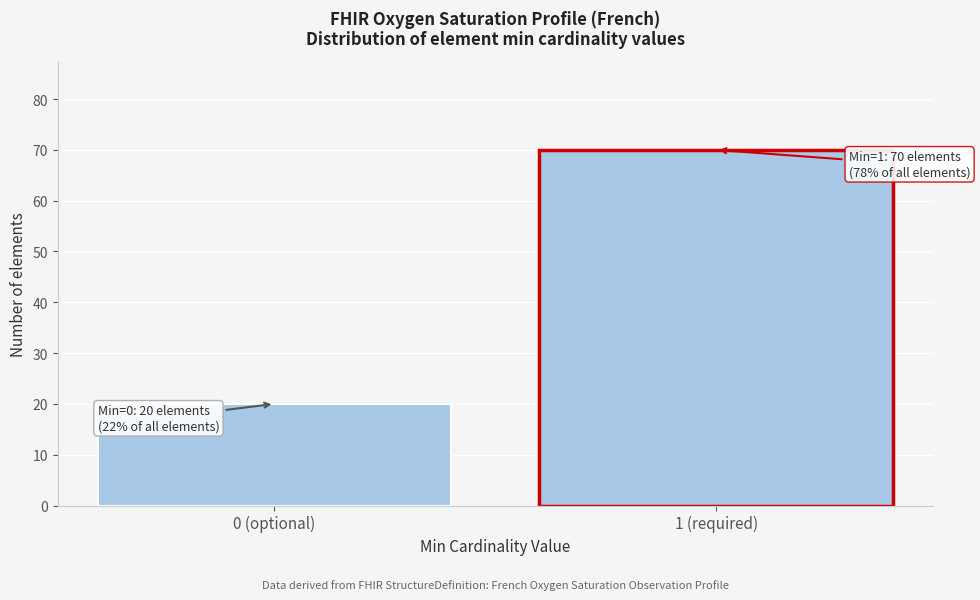

Reading right to left, transcribe all the data shown in this chart.

70	20